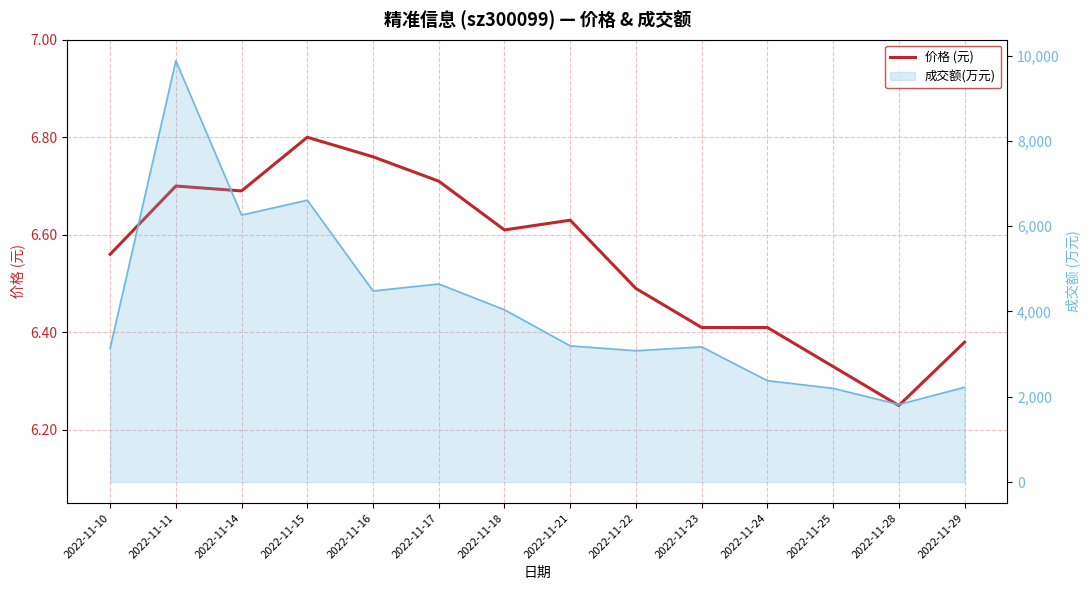

List the labels in order of value, smallest first.

2022-11-28, 2022-11-25, 2022-11-29, 2022-11-23, 2022-11-24, 2022-11-22, 2022-11-10, 2022-11-18, 2022-11-21, 2022-11-14, 2022-11-11, 2022-11-17, 2022-11-16, 2022-11-15